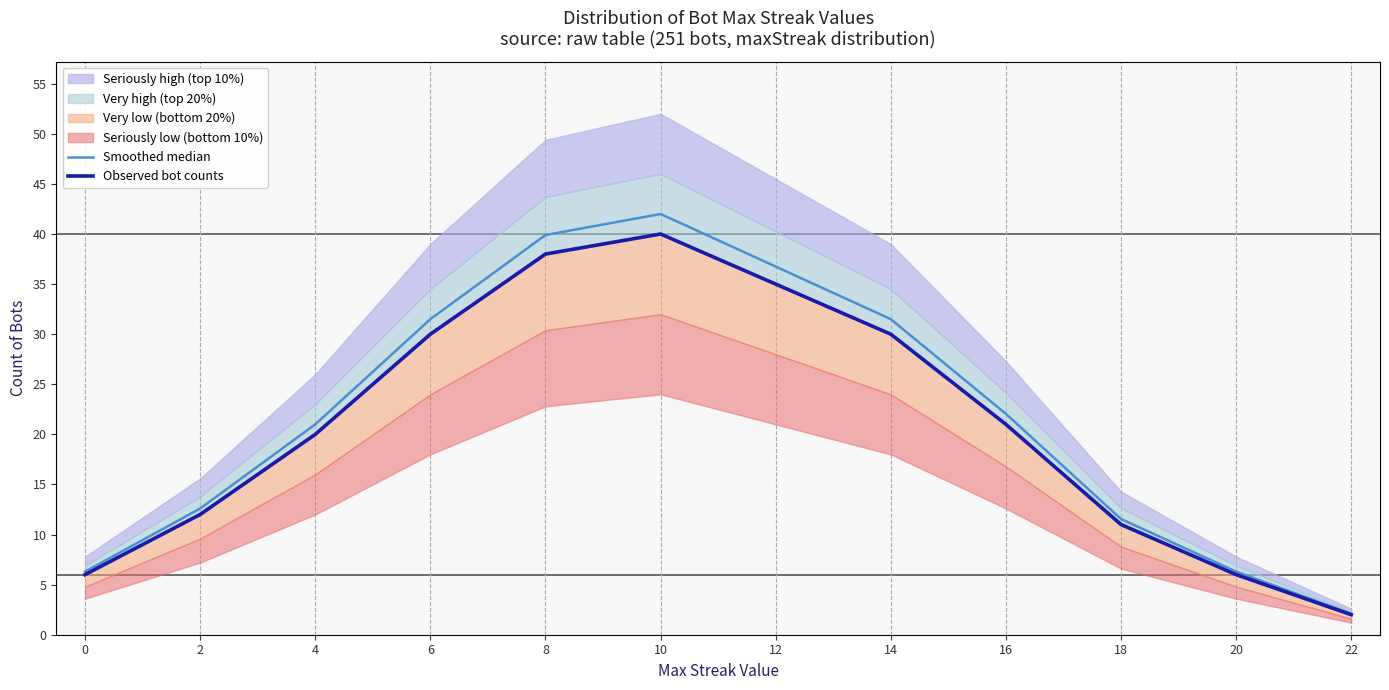

True or false: Observed bot counts has a value of 11.0 at 18.

True